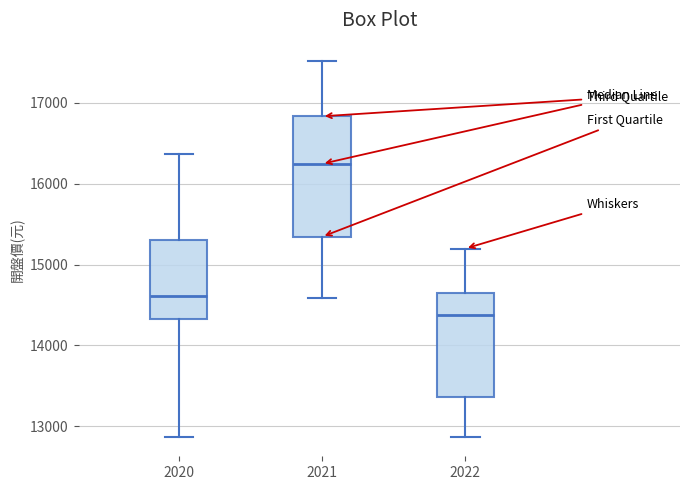

Which box has the highest median line?

2021